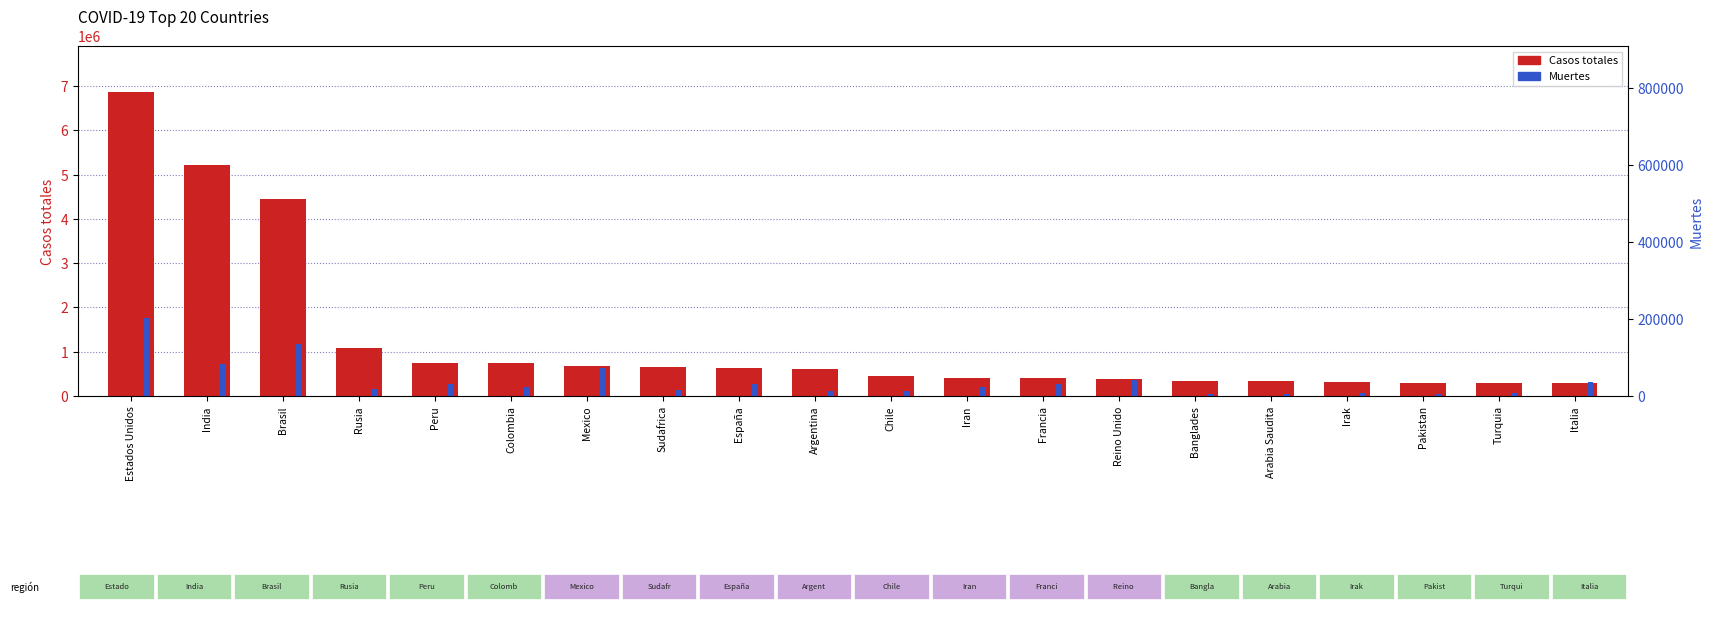

Reading right to left, list all the values displayed in this chart.

Casos totales: Italia=293025	Turquia=298039	Pakistan=304386	Irak=307385	Arabia Saudita=328144	Banglades=345805	Reino Unido=381614	Francia=415481	Iran=416198	Chile=441150	Argentina=601713	España=625651	Sudafrica=655572	Mexico=684113	Colombia=743945	Peru=750098	Rusia=1091186	Brasil=4457443	India=5214677	Estados Unidos=6875103
Muertes: Italia=35658	Turquia=7315	Pakistan=6408	Irak=8332	Arabia Saudita=4399	Banglades=4881	Reino Unido=41705	Francia=31095	Iran=23952	Chile=12142	Argentina=12460	España=30405	Sudafrica=15772	Mexico=72179	Colombia=23665	Peru=31146	Rusia=19195	Brasil=135031	India=84404	Estados Unidos=202219